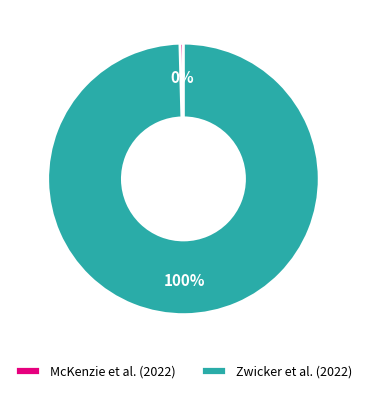

Combined, do McKenzie et al. (2022) and Zwicker et al. (2022) account for over 50%?

Yes